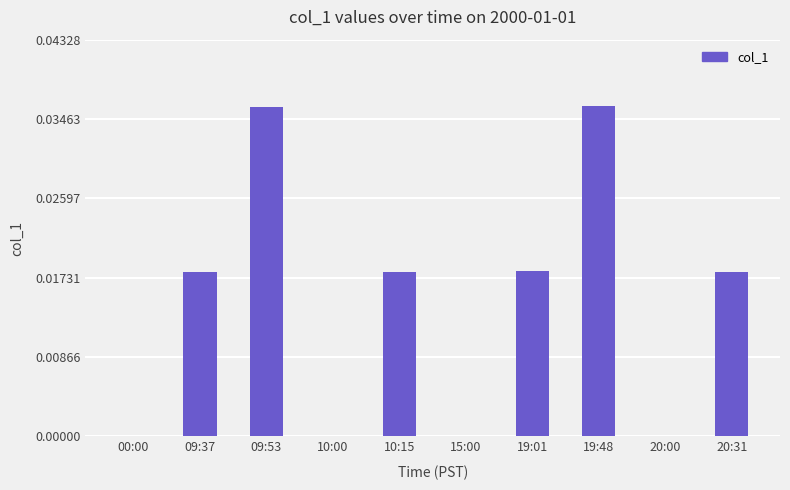

The value at 09:53 is 0.0. True or false?

True